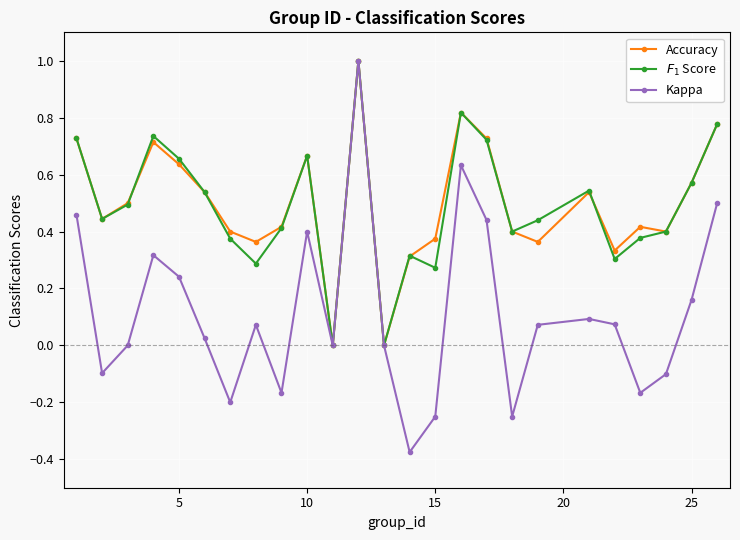

Which series has the widest spread of values?

Kappa